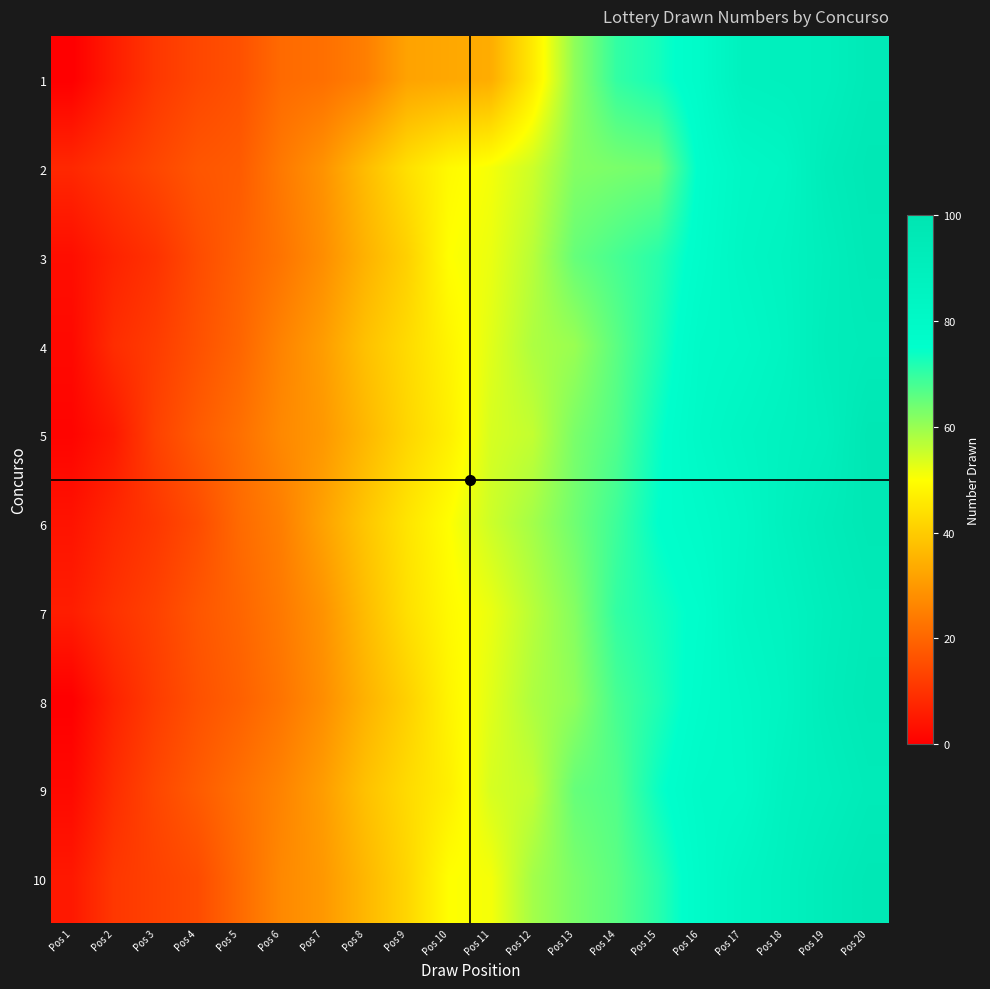

Reading left to right, extract all data points from this chart.

1: Pos 1=0	Pos 2=6	Pos 3=11	Pos 4=14	Pos 5=16	Pos 6=21	Pos 7=22	Pos 8=25	Pos 9=32	Pos 10=33	Pos 11=34	Pos 12=46	Pos 13=61	Pos 14=70	Pos 15=73	Pos 16=78	Pos 17=88	Pos 18=89	Pos 19=90	Pos 20=95
2: Pos 1=8	Pos 2=11	Pos 3=14	Pos 4=17	Pos 5=18	Pos 6=24	Pos 7=29	Pos 8=37	Pos 9=44	Pos 10=49	Pos 11=51	Pos 12=55	Pos 13=62	Pos 14=63	Pos 15=64	Pos 16=76	Pos 17=82	Pos 18=84	Pos 19=93	Pos 20=97
3: Pos 1=3	Pos 2=7	Pos 3=10	Pos 4=15	Pos 5=19	Pos 6=23	Pos 7=28	Pos 8=35	Pos 9=41	Pos 10=50	Pos 11=52	Pos 12=57	Pos 13=65	Pos 14=68	Pos 15=71	Pos 16=77	Pos 17=83	Pos 18=86	Pos 19=91	Pos 20=96
4: Pos 1=2	Pos 2=9	Pos 3=12	Pos 4=16	Pos 5=20	Pos 6=26	Pos 7=31	Pos 8=38	Pos 9=43	Pos 10=48	Pos 11=53	Pos 12=58	Pos 13=60	Pos 14=66	Pos 15=72	Pos 16=79	Pos 17=81	Pos 18=85	Pos 19=92	Pos 20=94
5: Pos 1=1	Pos 2=5	Pos 3=13	Pos 4=18	Pos 5=22	Pos 6=27	Pos 7=30	Pos 8=36	Pos 9=42	Pos 10=47	Pos 11=54	Pos 12=56	Pos 13=63	Pos 14=67	Pos 15=74	Pos 16=80	Pos 17=84	Pos 18=87	Pos 19=90	Pos 20=98
6: Pos 1=4	Pos 2=8	Pos 3=11	Pos 4=15	Pos 5=21	Pos 6=25	Pos 7=32	Pos 8=39	Pos 9=45	Pos 10=50	Pos 11=55	Pos 12=59	Pos 13=64	Pos 14=69	Pos 15=75	Pos 16=78	Pos 17=82	Pos 18=88	Pos 19=93	Pos 20=97
7: Pos 1=6	Pos 2=10	Pos 3=13	Pos 4=17	Pos 5=20	Pos 6=24	Pos 7=29	Pos 8=37	Pos 9=44	Pos 10=49	Pos 11=52	Pos 12=57	Pos 13=62	Pos 14=70	Pos 15=73	Pos 16=76	Pos 17=83	Pos 18=86	Pos 19=91	Pos 20=95
8: Pos 1=0	Pos 2=7	Pos 3=12	Pos 4=16	Pos 5=19	Pos 6=23	Pos 7=28	Pos 8=35	Pos 9=41	Pos 10=48	Pos 11=53	Pos 12=58	Pos 13=61	Pos 14=68	Pos 15=72	Pos 16=77	Pos 17=81	Pos 18=85	Pos 19=92	Pos 20=96
9: Pos 1=2	Pos 2=9	Pos 3=14	Pos 4=18	Pos 5=22	Pos 6=26	Pos 7=31	Pos 8=38	Pos 9=43	Pos 10=47	Pos 11=54	Pos 12=56	Pos 13=65	Pos 14=67	Pos 15=74	Pos 16=79	Pos 17=80	Pos 18=87	Pos 19=90	Pos 20=94
10: Pos 1=5	Pos 2=11	Pos 3=13	Pos 4=15	Pos 5=21	Pos 6=27	Pos 7=30	Pos 8=36	Pos 9=42	Pos 10=50	Pos 11=51	Pos 12=59	Pos 13=63	Pos 14=66	Pos 15=71	Pos 16=78	Pos 17=84	Pos 18=88	Pos 19=93	Pos 20=97